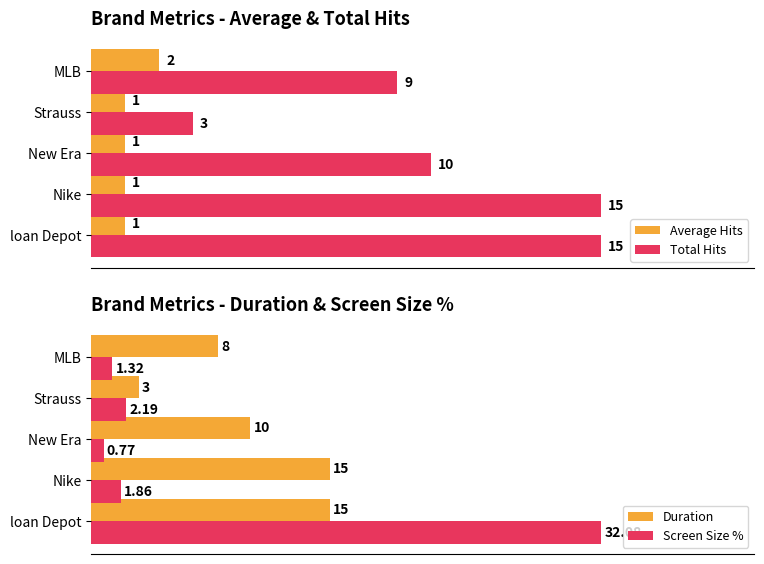

Is the value of Screen Size % at MLB greater than the value of Duration at New Era?

No